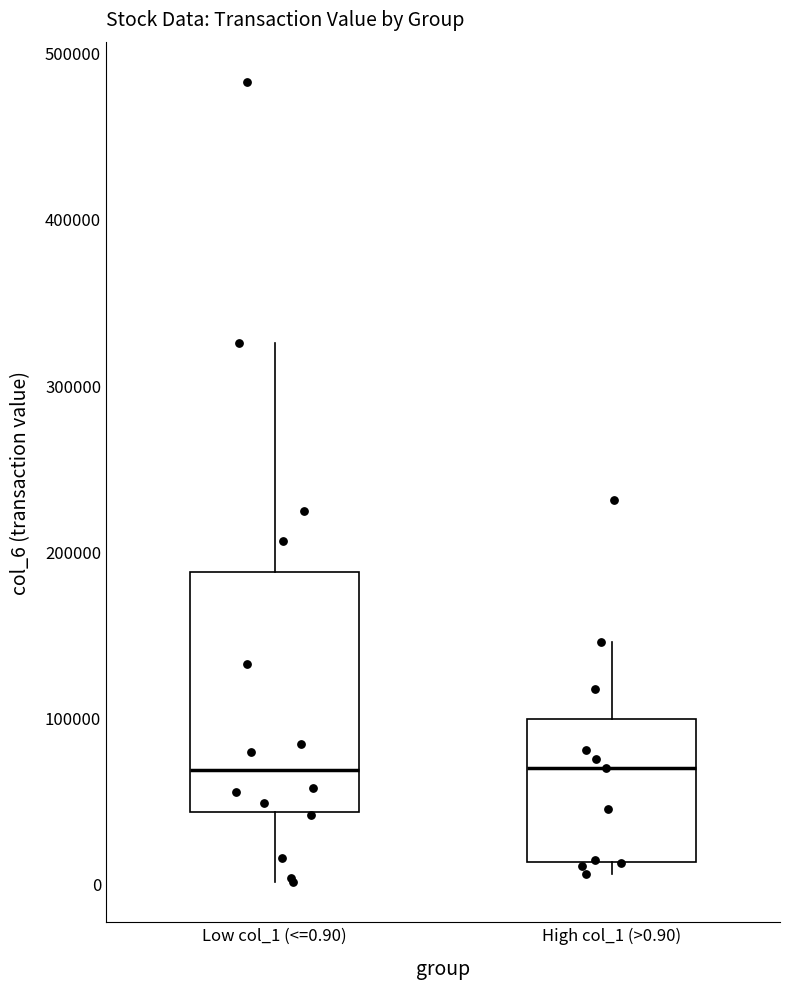

Where does the median line of the box for Low col_1 (<=0.90) sit on the y-axis? The values are not printed on the chart, so give them approximately, as read against the axis.

70000